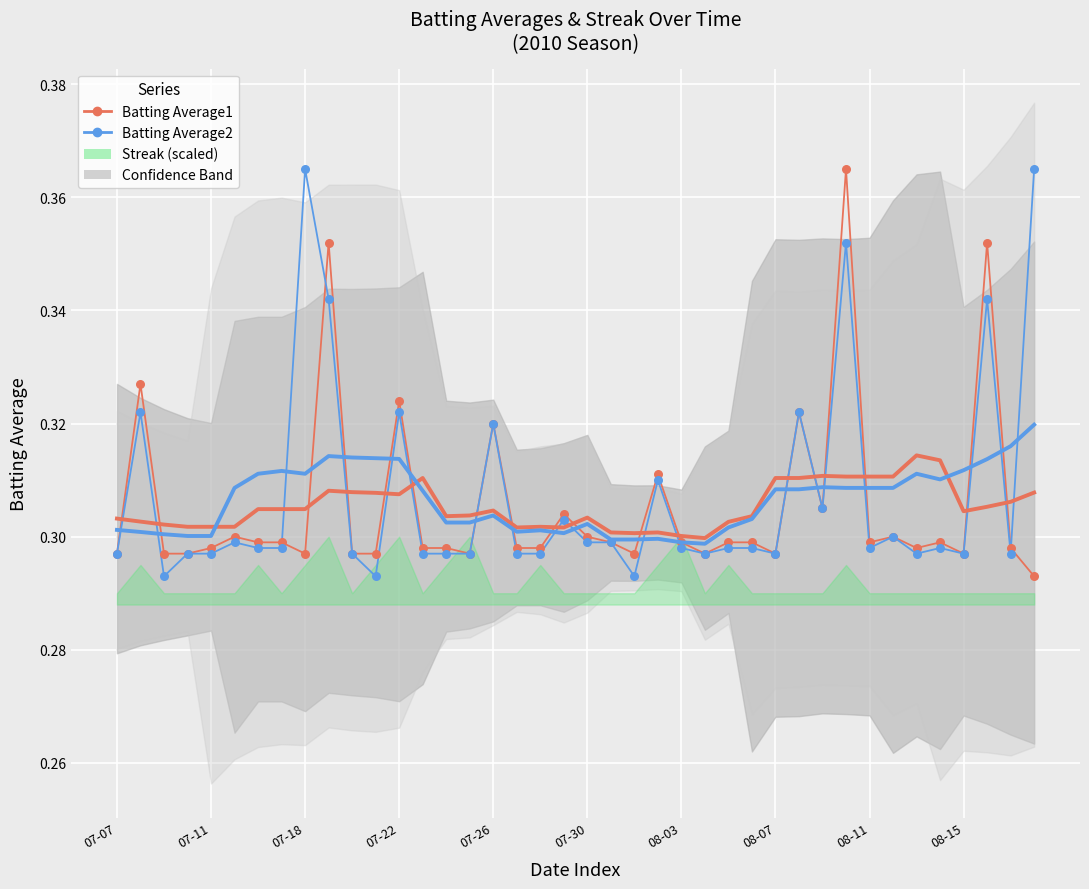

Which series has the widest spread of Y values?

Batting Average1